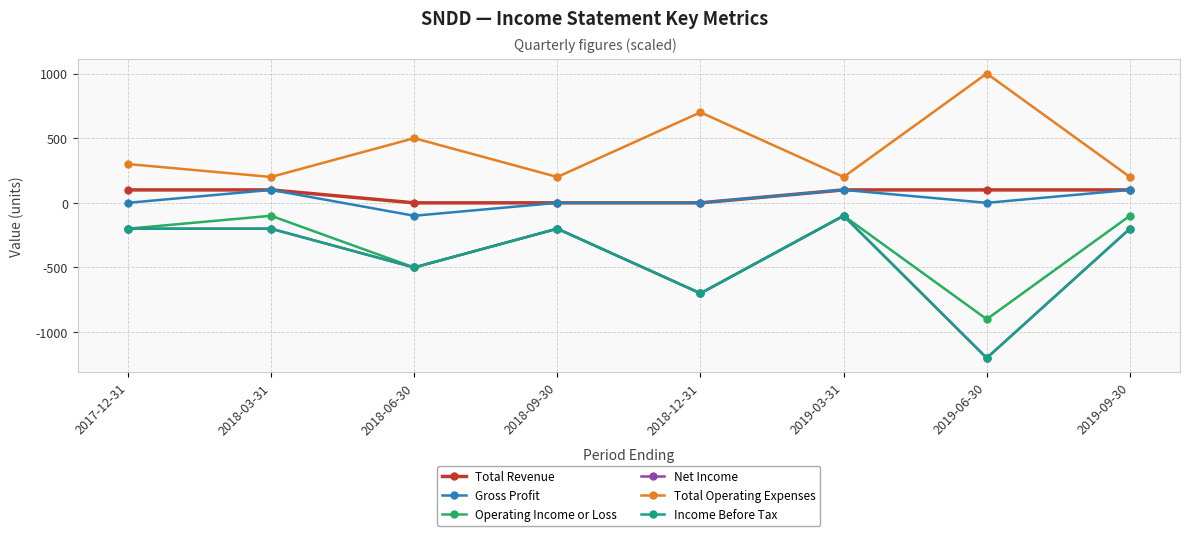

Reading left to right, what are all the values shown in this chart?

Total Revenue: 2017-12-31=100	2018-03-31=100	2018-06-30=0	2018-09-30=0	2018-12-31=0	2019-03-31=100	2019-06-30=100	2019-09-30=100
Gross Profit: 2017-12-31=0	2018-03-31=100	2018-06-30=-100	2018-09-30=0	2018-12-31=0	2019-03-31=100	2019-06-30=0	2019-09-30=100
Operating Income or Loss: 2017-12-31=-200	2018-03-31=-100	2018-06-30=-500	2018-09-30=-200	2018-12-31=-700	2019-03-31=-100	2019-06-30=-900	2019-09-30=-100
Net Income: 2017-12-31=-200	2018-03-31=-200	2018-06-30=-500	2018-09-30=-200	2018-12-31=-700	2019-03-31=-100	2019-06-30=-1200	2019-09-30=-200
Total Operating Expenses: 2017-12-31=300	2018-03-31=200	2018-06-30=500	2018-09-30=200	2018-12-31=700	2019-03-31=200	2019-06-30=1000	2019-09-30=200
Income Before Tax: 2017-12-31=-200	2018-03-31=-200	2018-06-30=-500	2018-09-30=-200	2018-12-31=-700	2019-03-31=-100	2019-06-30=-1200	2019-09-30=-200